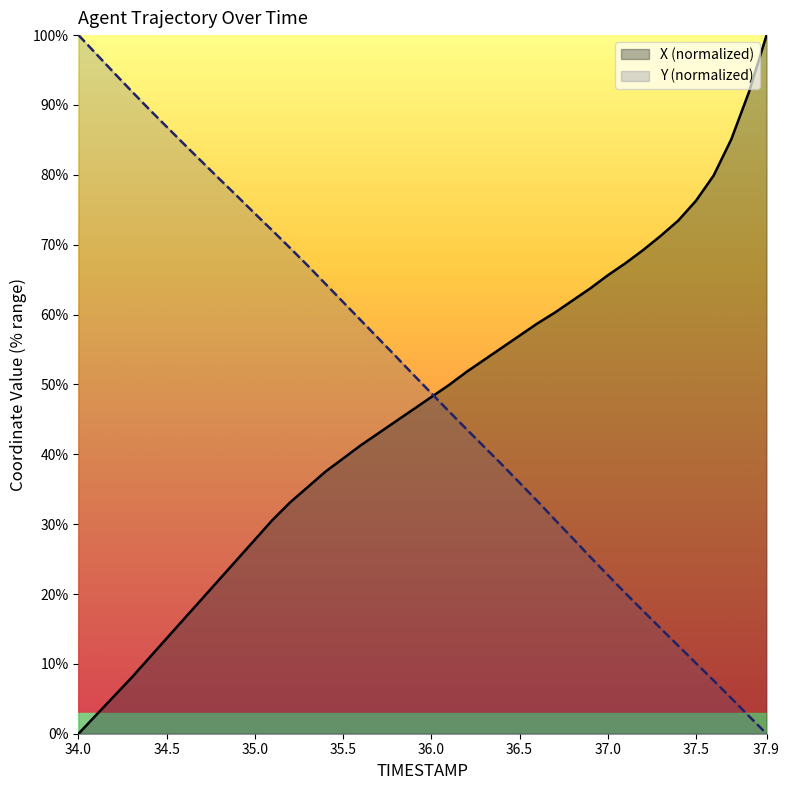

The value of X at 37.5 is 76.3. True or false?

True